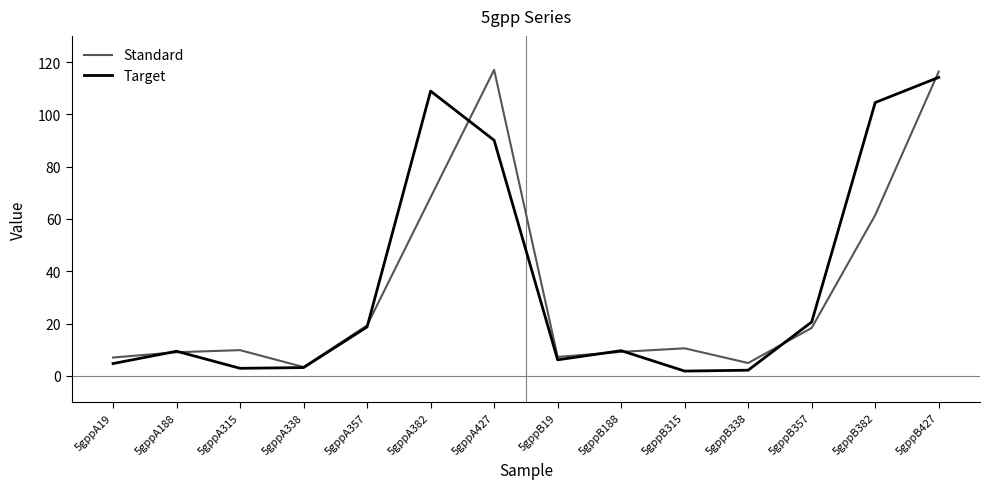

Rank the series by their maximum value, from lowest to highest.

Target, Standard